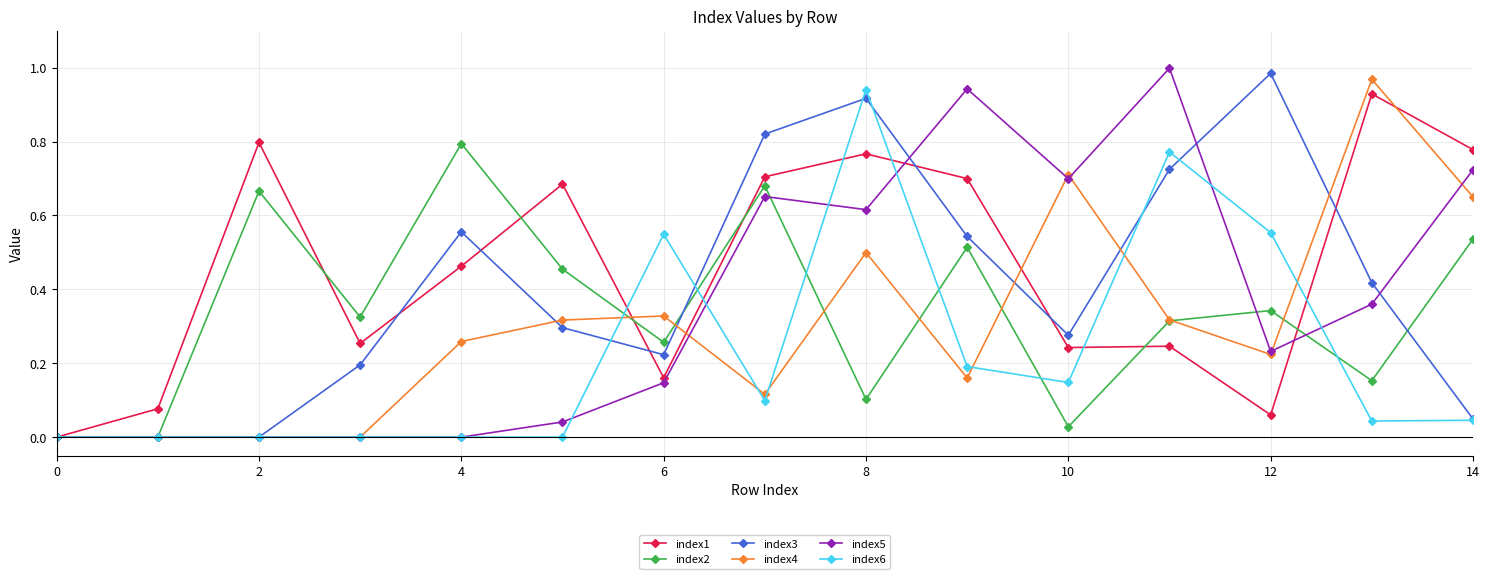

True or false: index3 has more than 1 interior local peaks.

True